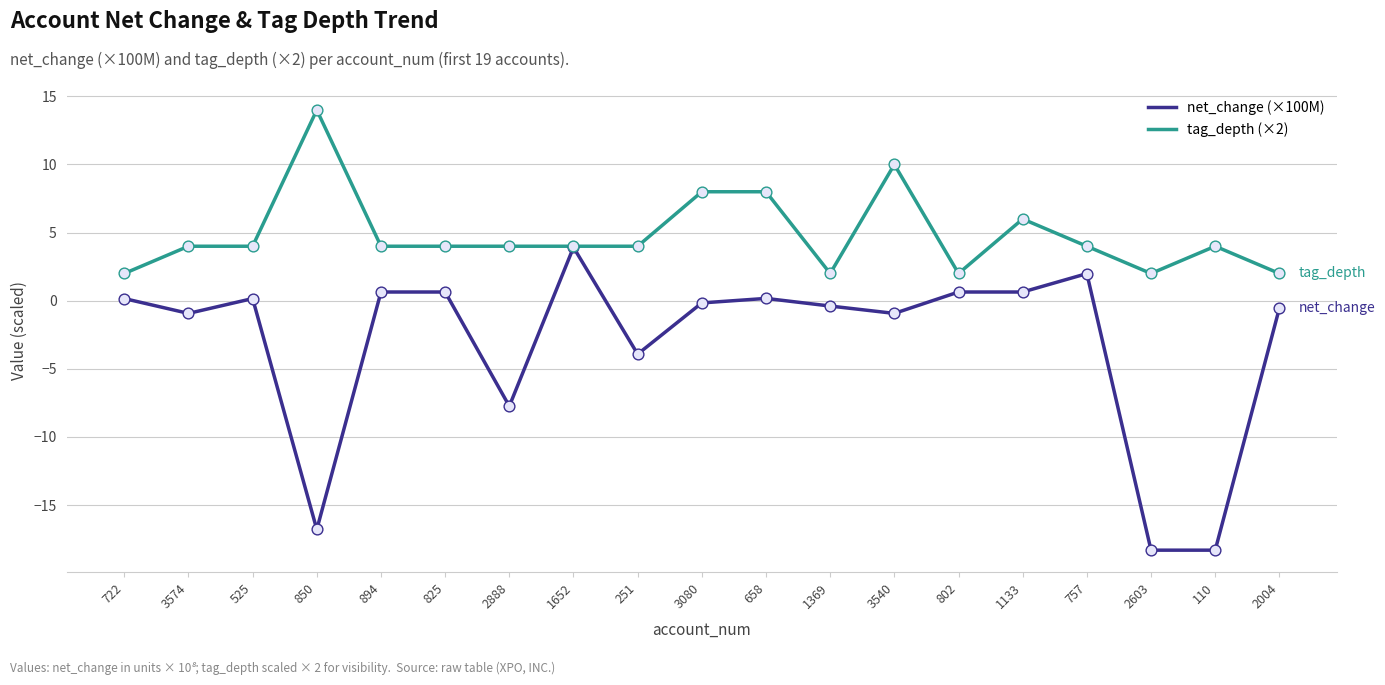

Is the value of tag_depth (×2) at 2004 greater than the value of net_change (×100M) at 251?

Yes